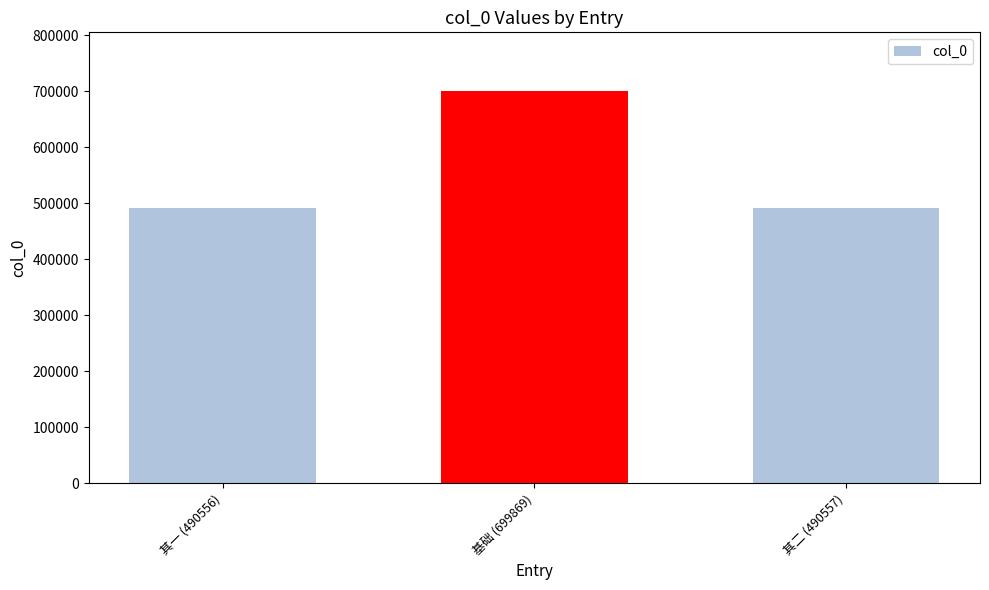

The chart shows a value of 1158038 at 基础 (699869). True or false?

False